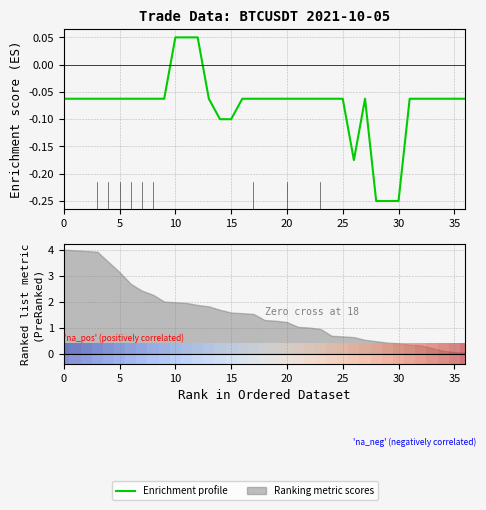

How many values are above zero?

3